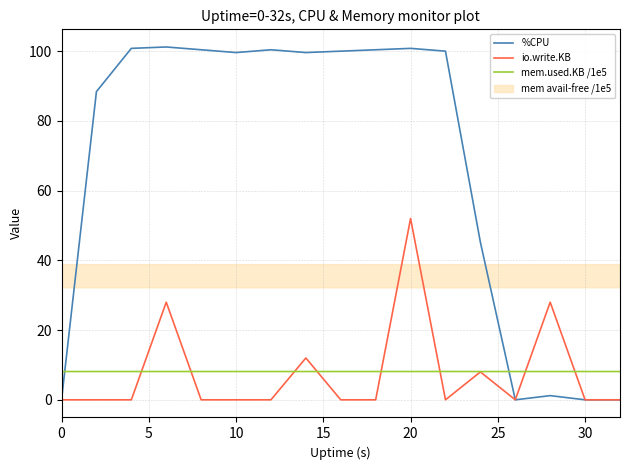

Which series has the largest total across all categories?

%CPU